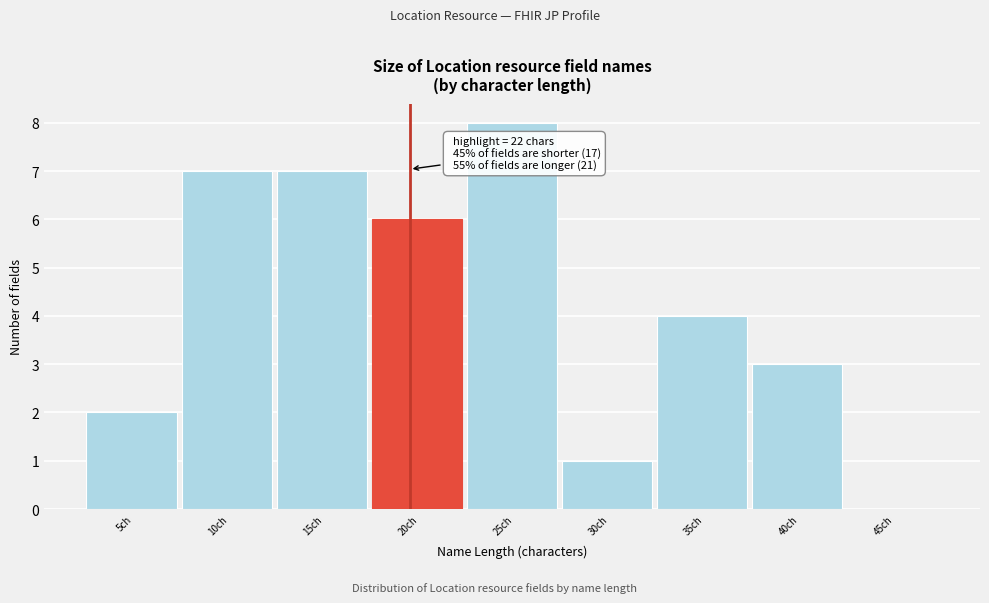

Reading left to right, extract all data points from this chart.

5ch=2	10ch=7	15ch=7	20ch=6	25ch=8	30ch=1	35ch=4	40ch=3	45ch=0